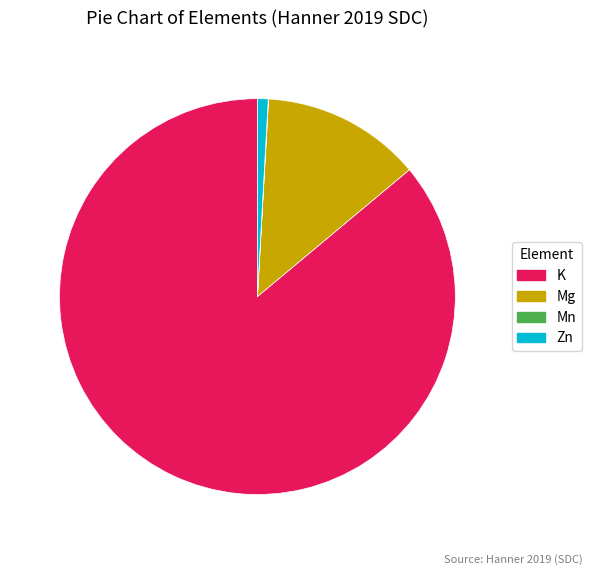

Is the sum of Zn and K greater than half?

Yes